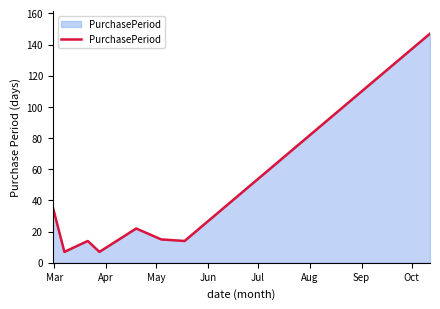

What is the maximum value shown in the chart?

147